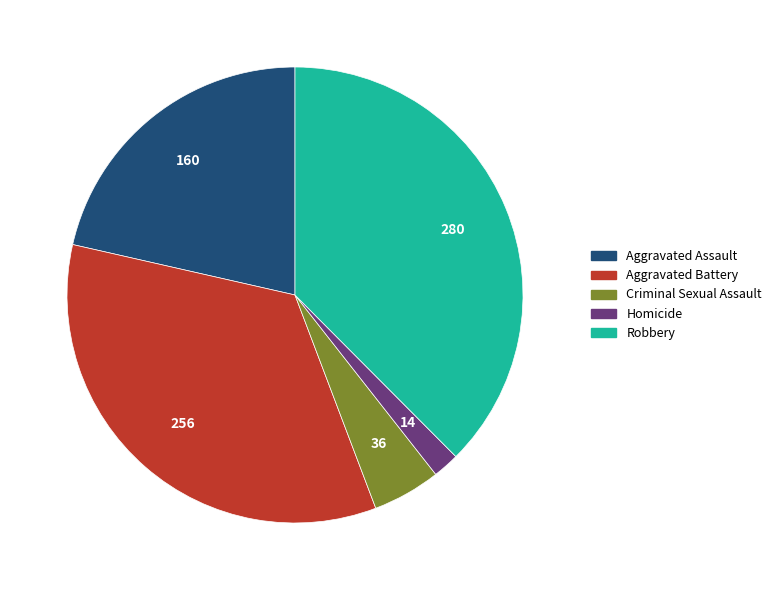

Which category has the smallest portion of the pie?

Homicide